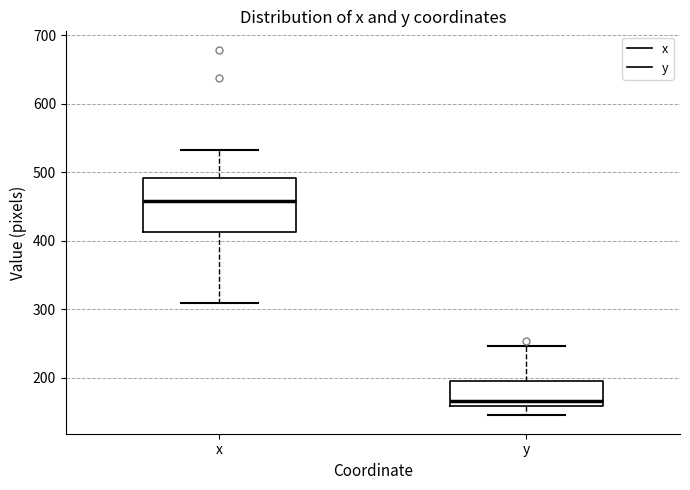

Which box is the tallest, from its lower edge to its upper edge?

x